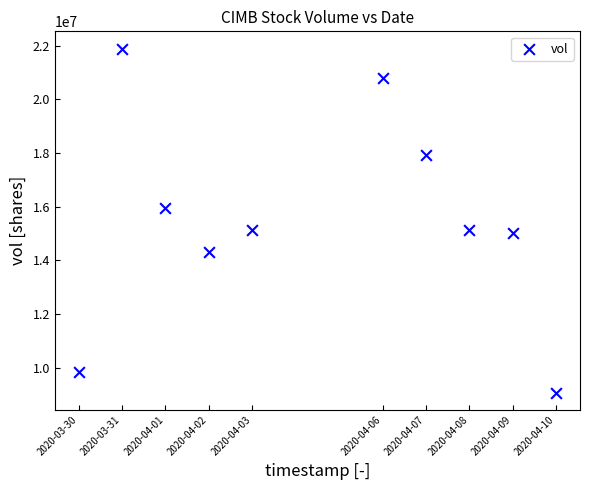

What is the average Y value?

15504180